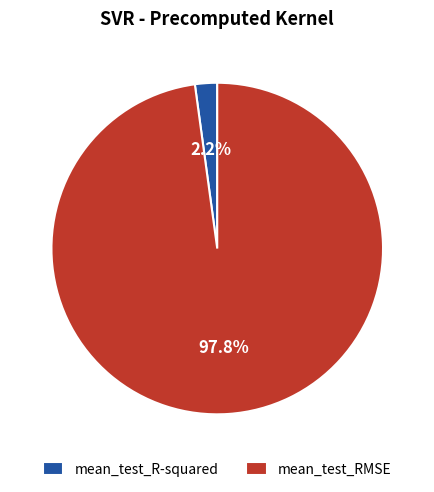

Between mean_test_RMSE and mean_test_R-squared, which is larger?

mean_test_RMSE